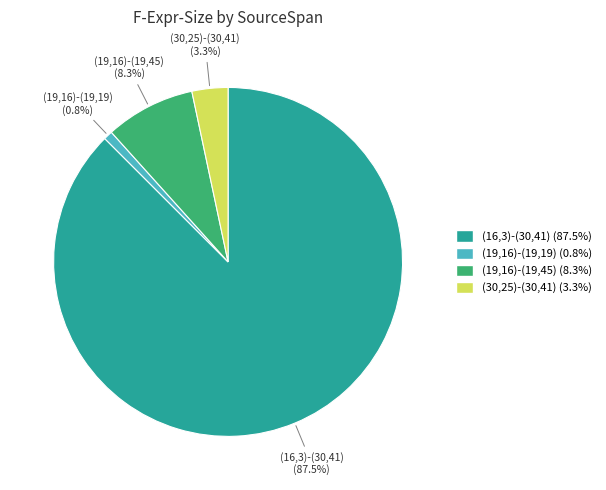

Approximately how many times larger is the value at (19,16)-(19,45) compared to (16,3)-(30,41)?

0.1